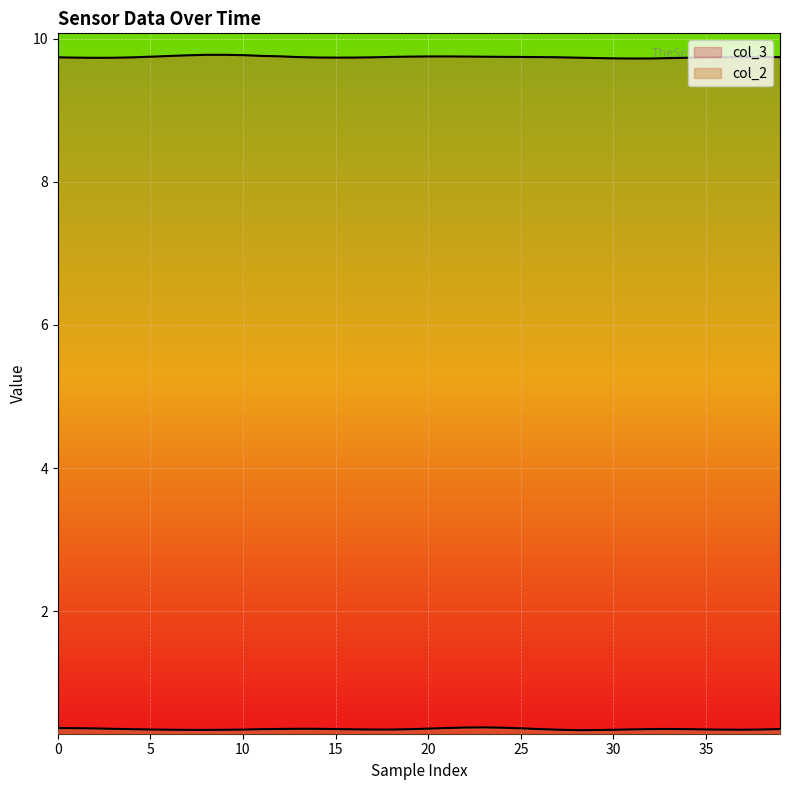

Rank the series at 10 from highest to lowest value.

col_3, col_2